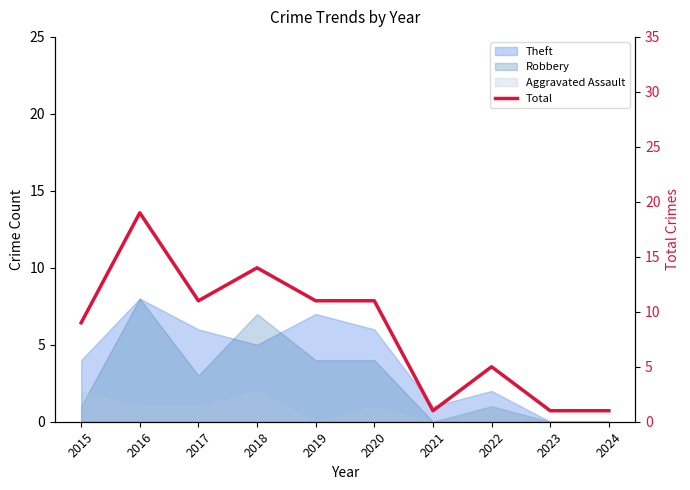

What is the value of the 9th point from the left?

1